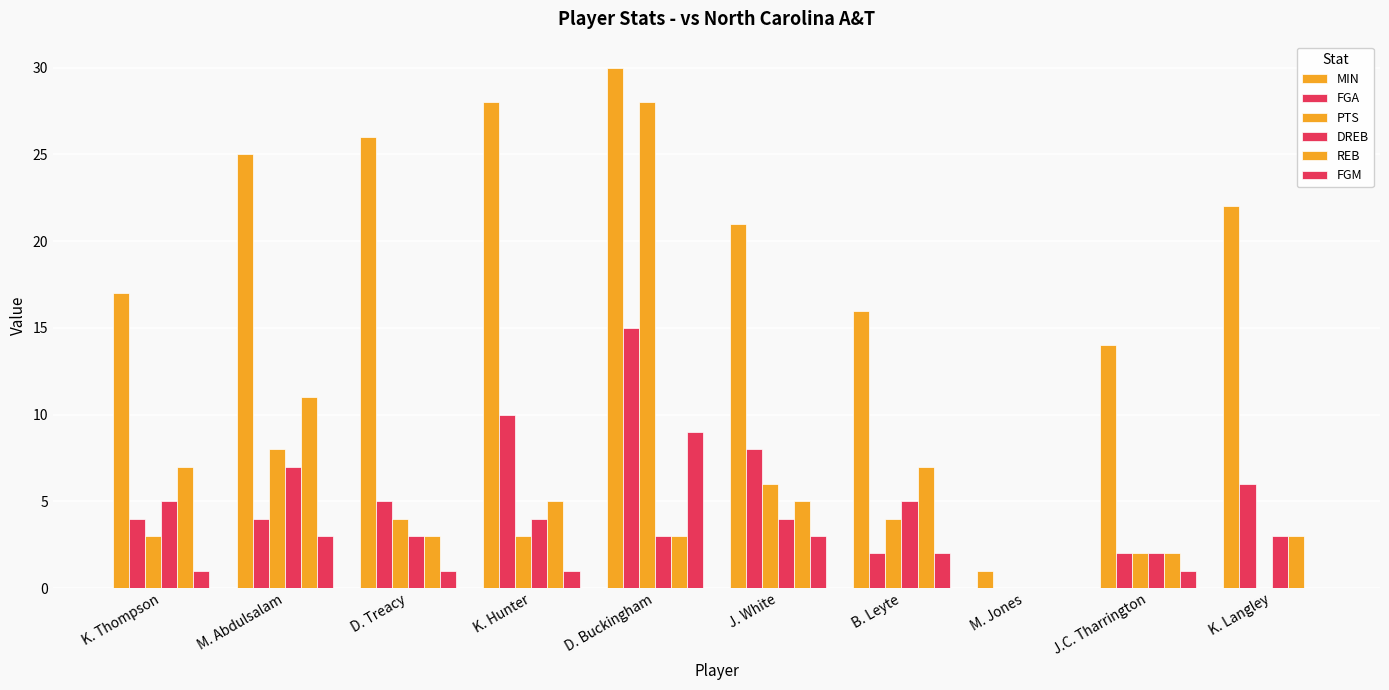

How many groups of bars are there?

10